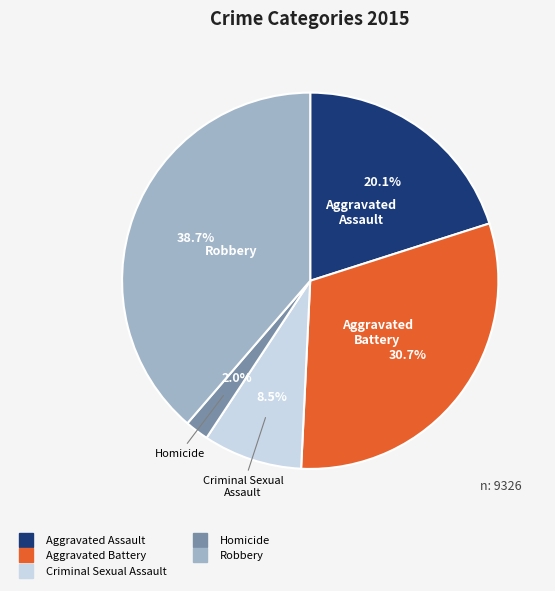

To the nearest percent, what is the average slice percentage?

20%